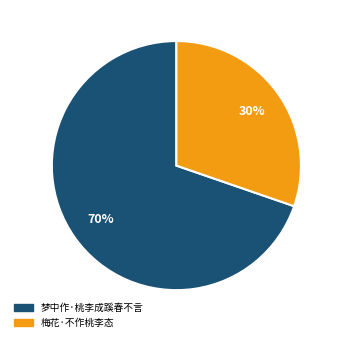

To the nearest percent, what is the average slice percentage?

50%